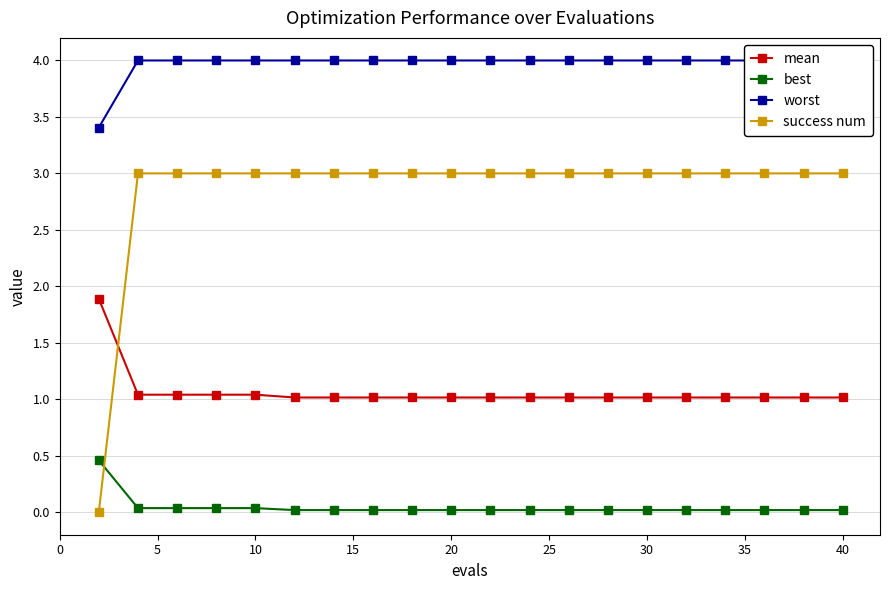

How many lines are shown in the chart?

4